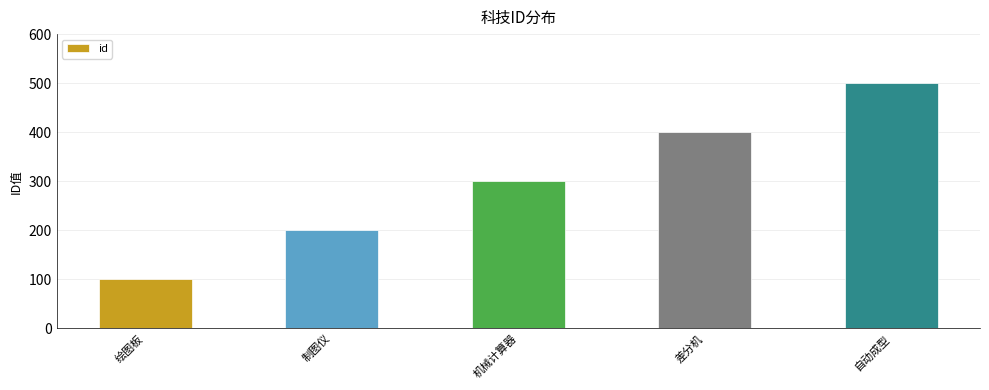

Is it true that the value at 制图仪 is 340?

False